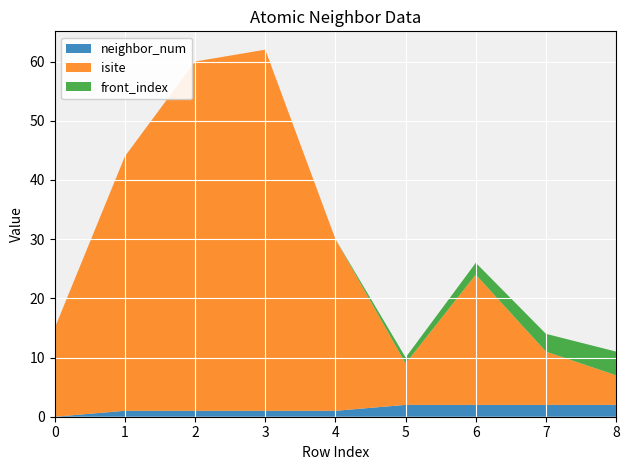

Reading left to right, extract all data points from this chart.

neighbor_num: 0	1	1	1	1	2	2	2	2
isite: 15	43	59	61	29	7	22	9	5
front_index: 0	0	0	0	0	1	2	3	4